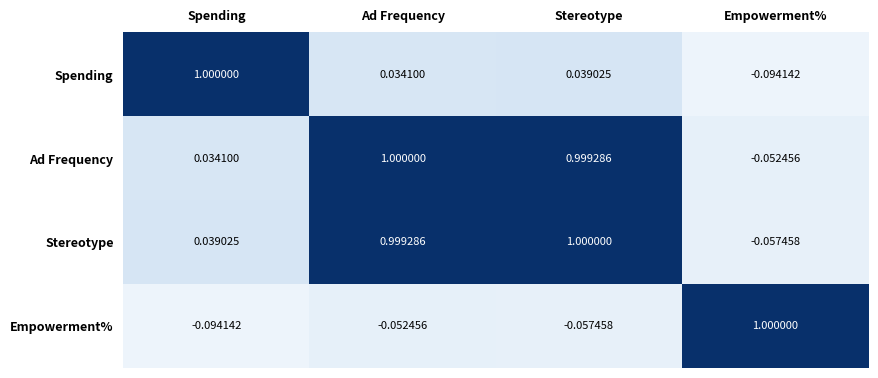

How many data points in Stereotype are less than 0?

1